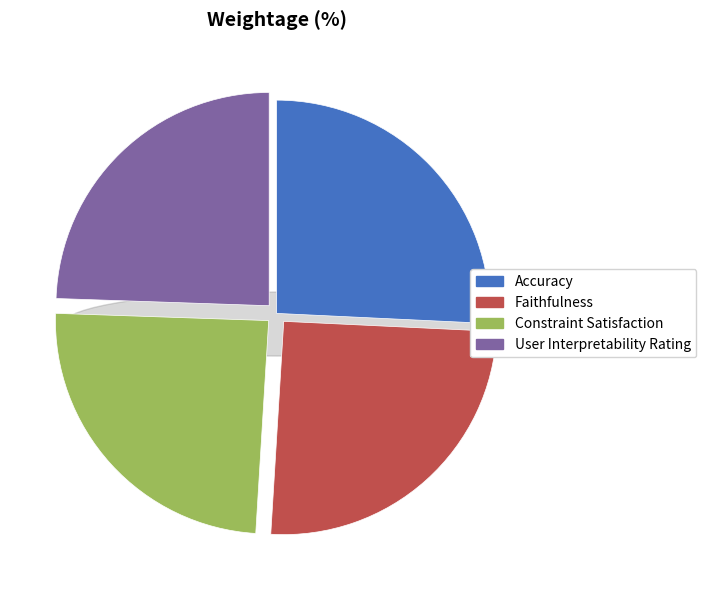

To the nearest percent, what is the combined percentage of Faithfulness and User Interpretability Rating?

50%